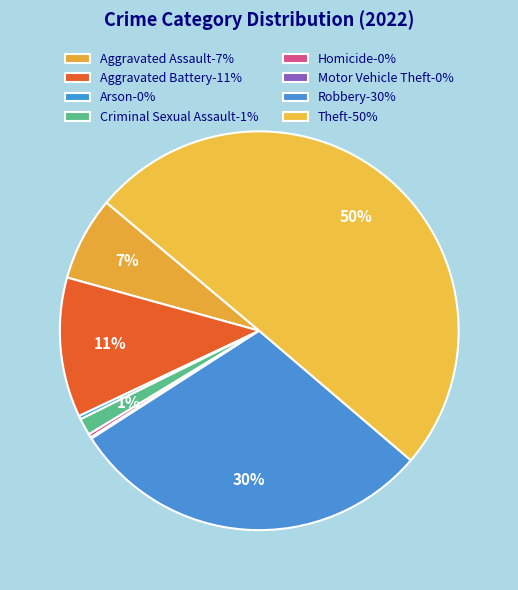

Which slice is the smallest?

Motor Vehicle Theft